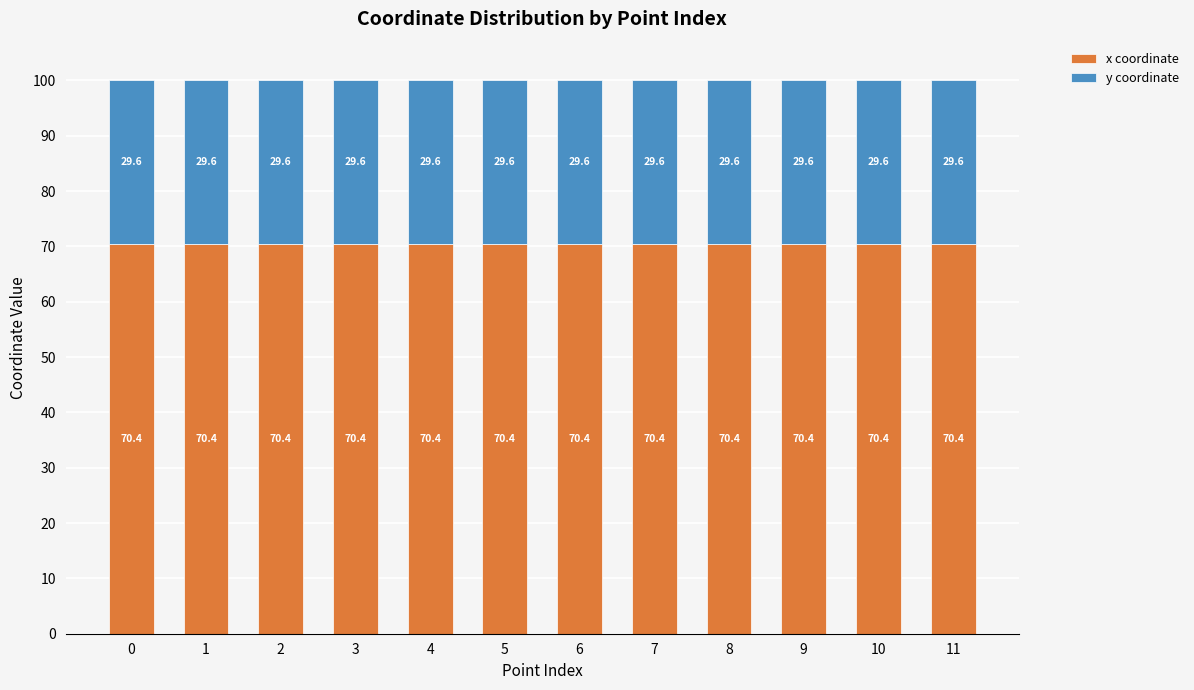

Count the x coordinate values in the range 70 to 71.

12